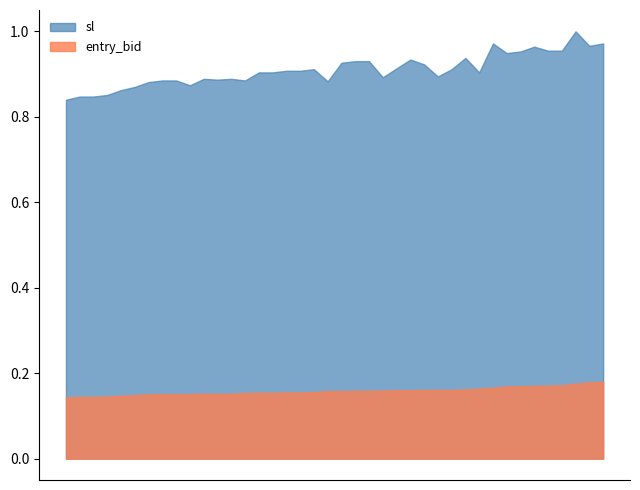

Which series has the largest range (max minus min)?

sl